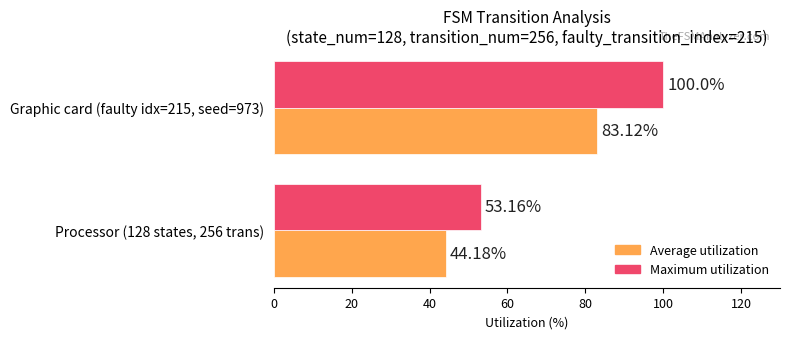

List the labels in order of Average utilization value, largest first.

Graphic card (faulty idx=215, seed=973), Processor (128 states, 256 trans)